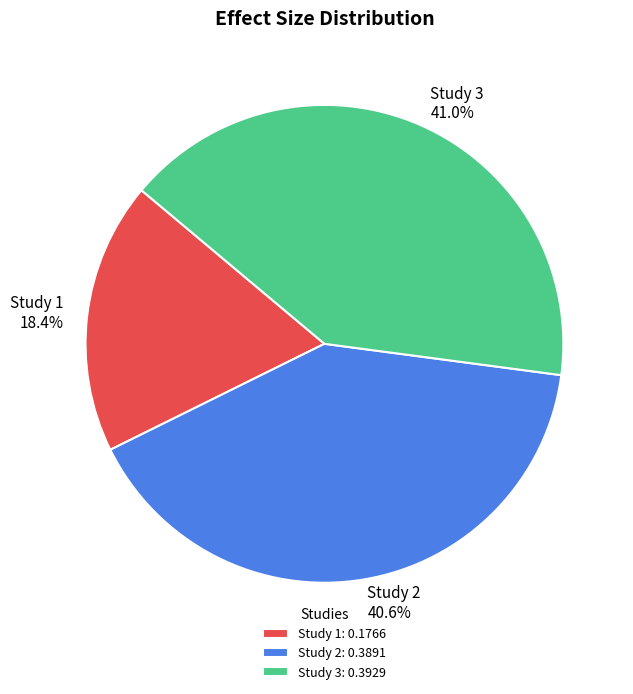

Does Study 2 represent more than half of the total?

No